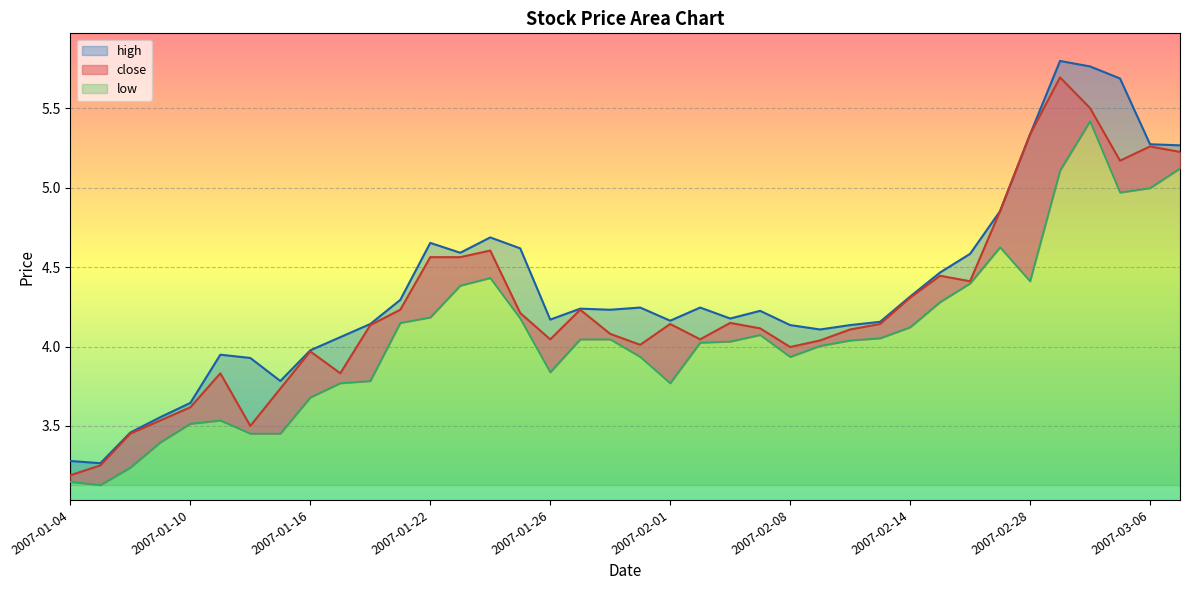

True or false: close has more than 1 interior local peaks.

True